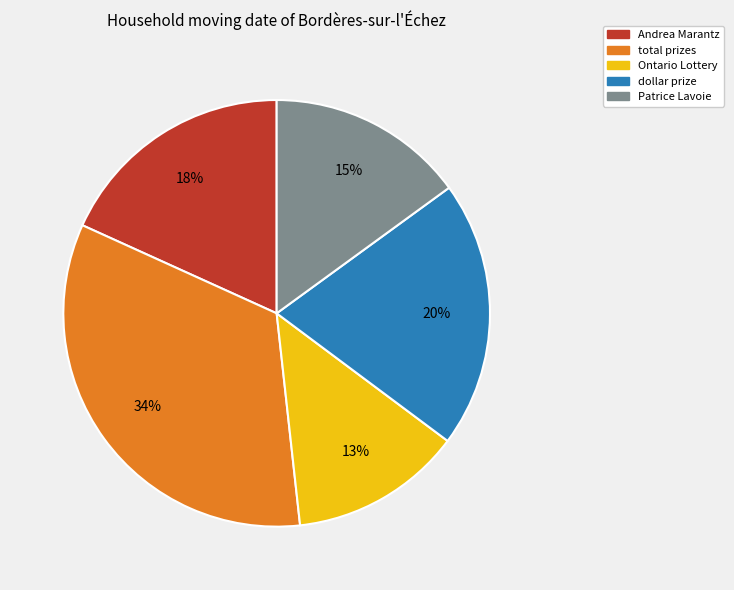

Does Ontario Lottery represent more than half of the total?

No